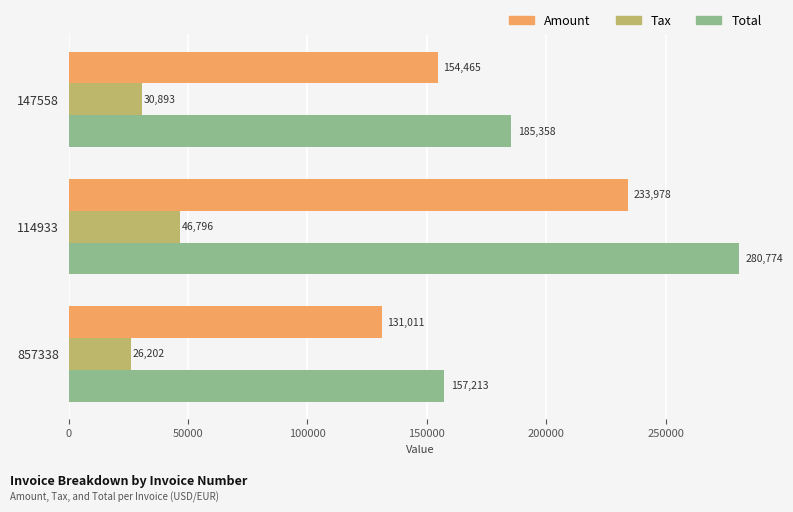

What is the sum of all Total values?

623345.0